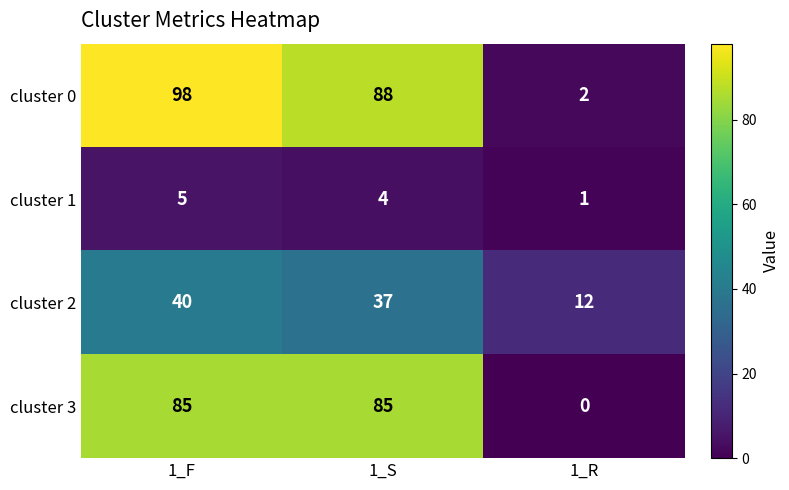

True or false: cluster 0 has a value of 2 at 1_R.

True